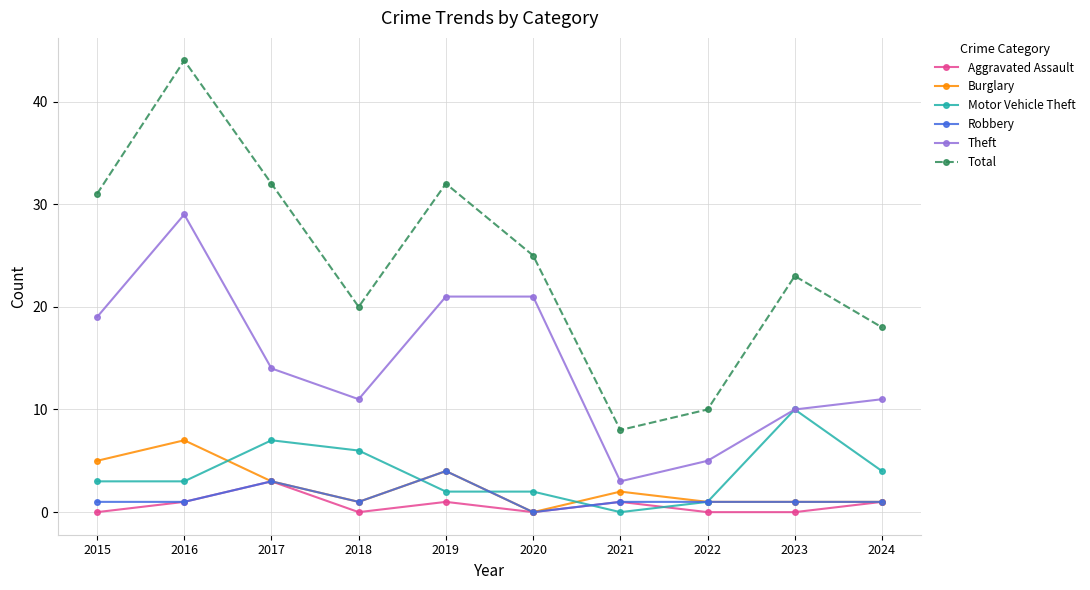

True or false: Aggravated Assault and Motor Vehicle Theft cross at least once.

True